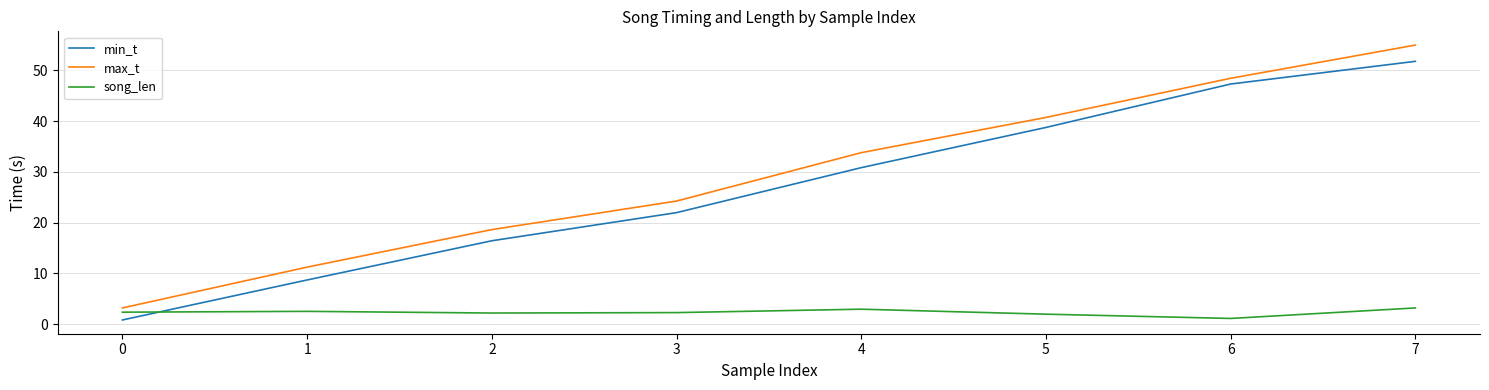

True or false: max_t has a value of 24.2 at 3.

True